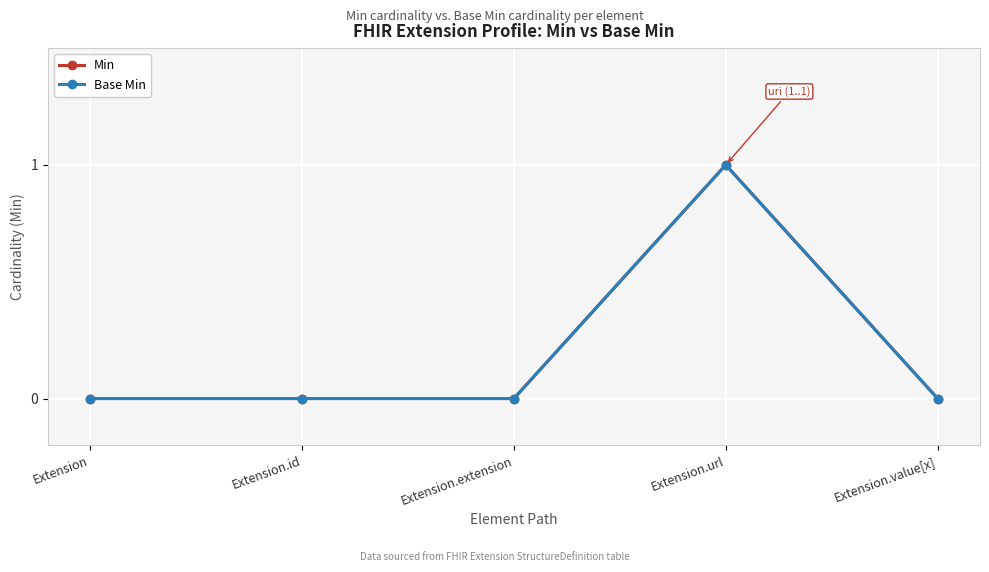

Does the chart have visible grid lines?

Yes